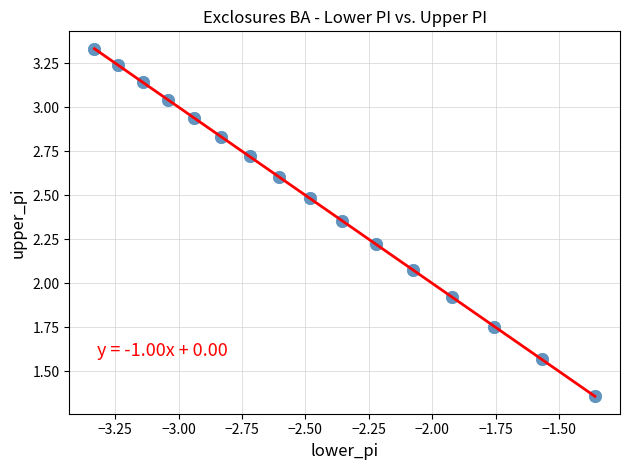

What is the range of X values (max minus min)?

2.0